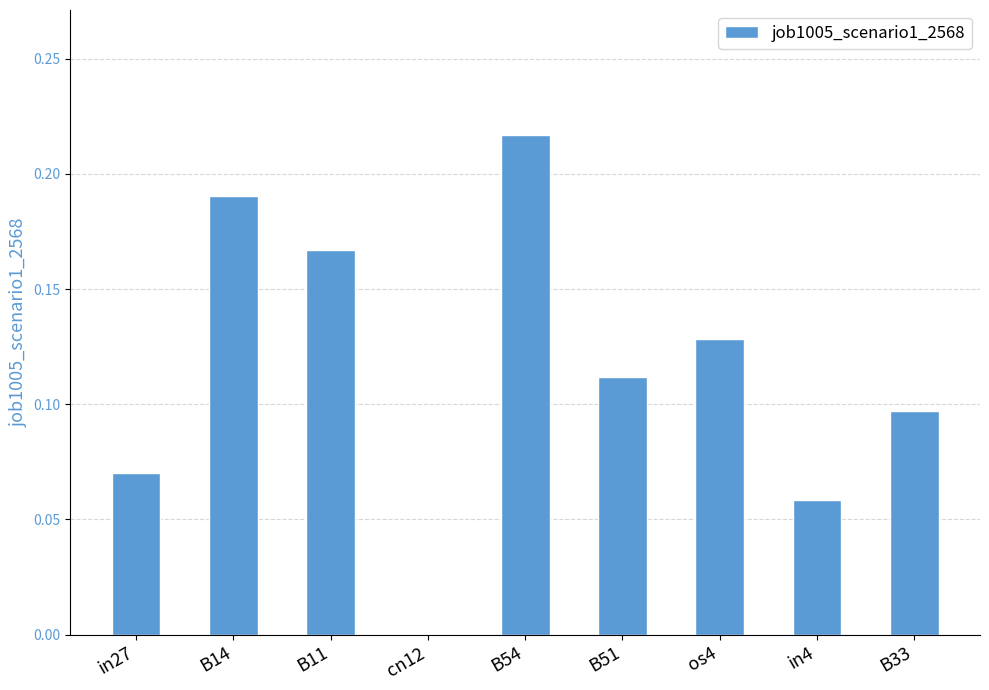

Which label corresponds to the largest value in the chart?

B54